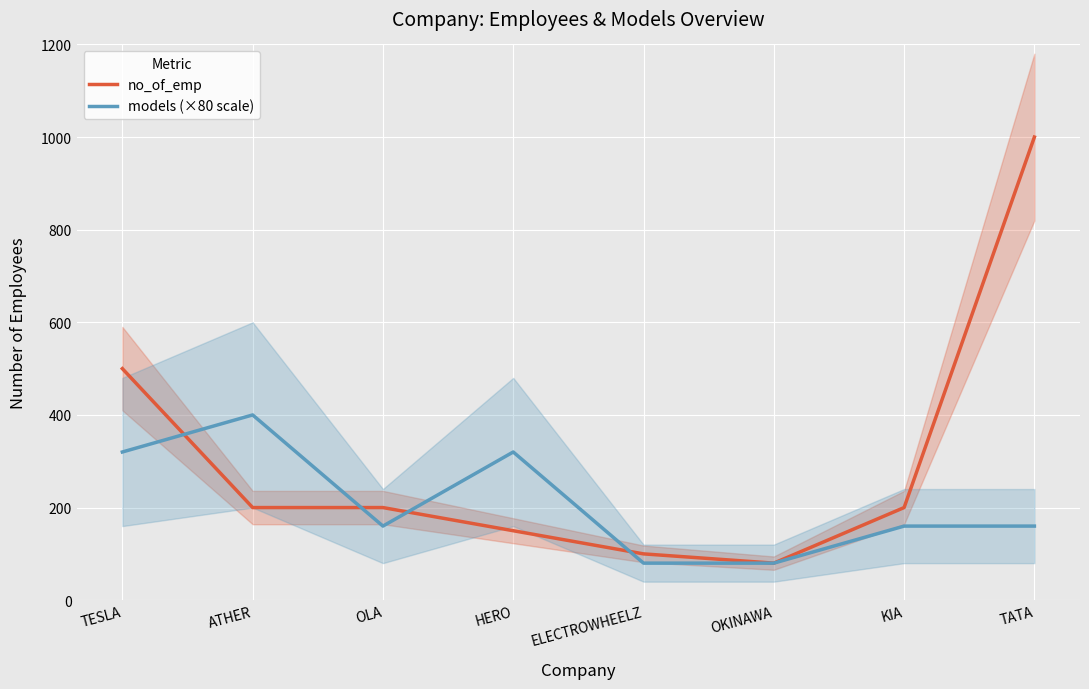

At which label does no_of_emp reach its minimum?

OKINAWA